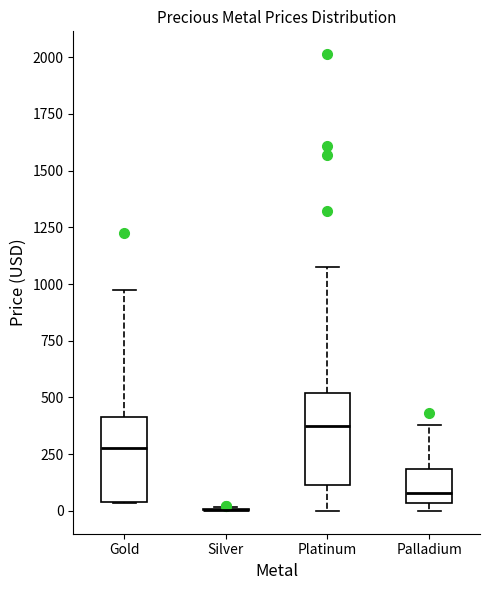

Reading left to right, transcribe this box plot: for each box, give where its median line is, the range the box spans, and where its two whiskers end, as read against the y-axis. The values are not printed on the chart, so give them approximately, as read against the axis.

Gold: median 300, box 50 to 400, whiskers 50 to 950
Silver: box collapsed to a line at 0, whiskers 0 to 0
Platinum: median 400, box 100 to 500, whiskers 0 to 1100
Palladium: median 100, box 50 to 200, whiskers 0 to 400